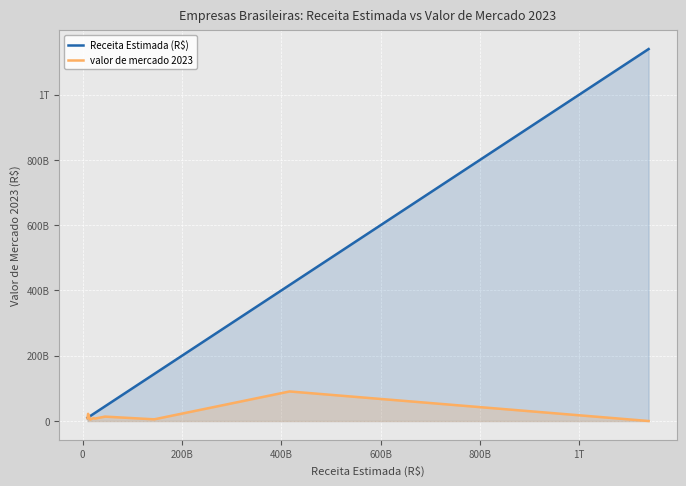

What are all the series names shown in the legend?

Receita Estimada (R$), valor de mercado 2023